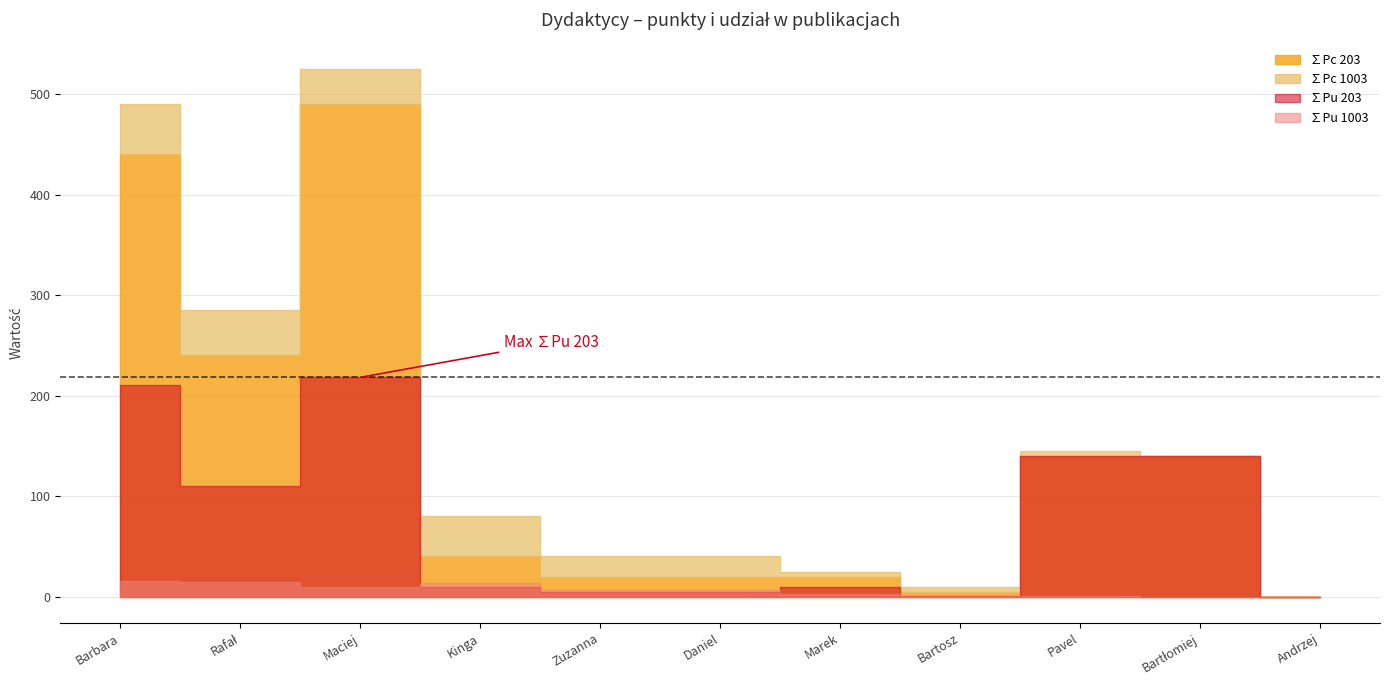

What is the sum of all ∑Pu 203 values?

849.1